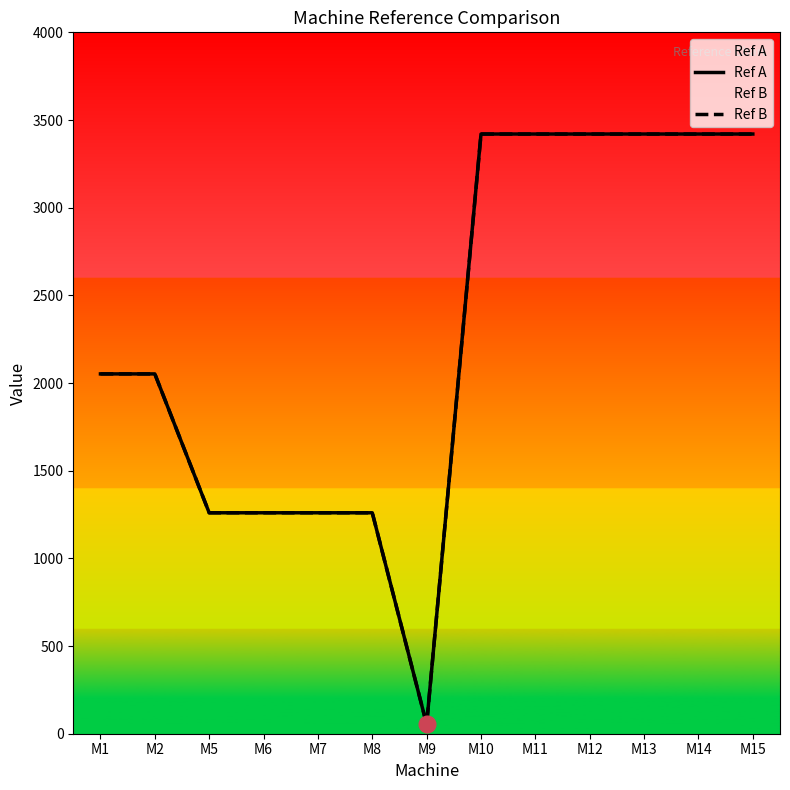

What is the maximum value for Ref B?

3420